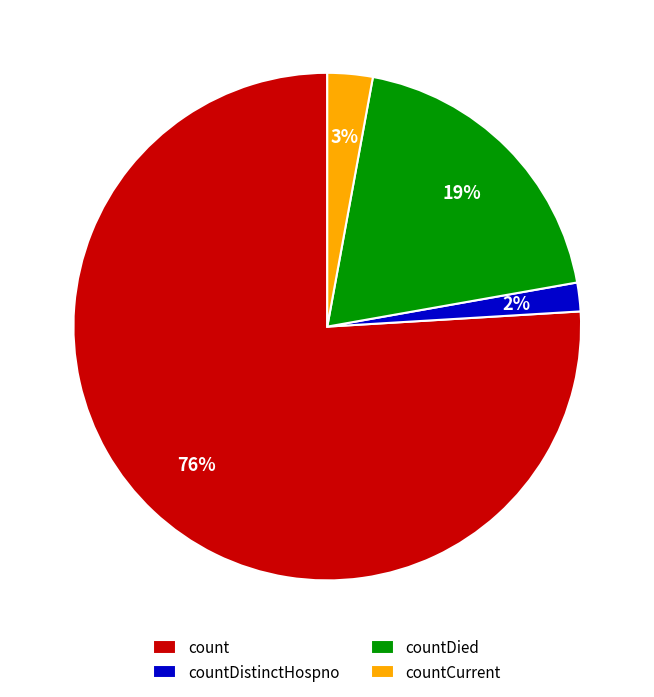

Which has a higher value, countDistinctHospno or countDied?

countDied